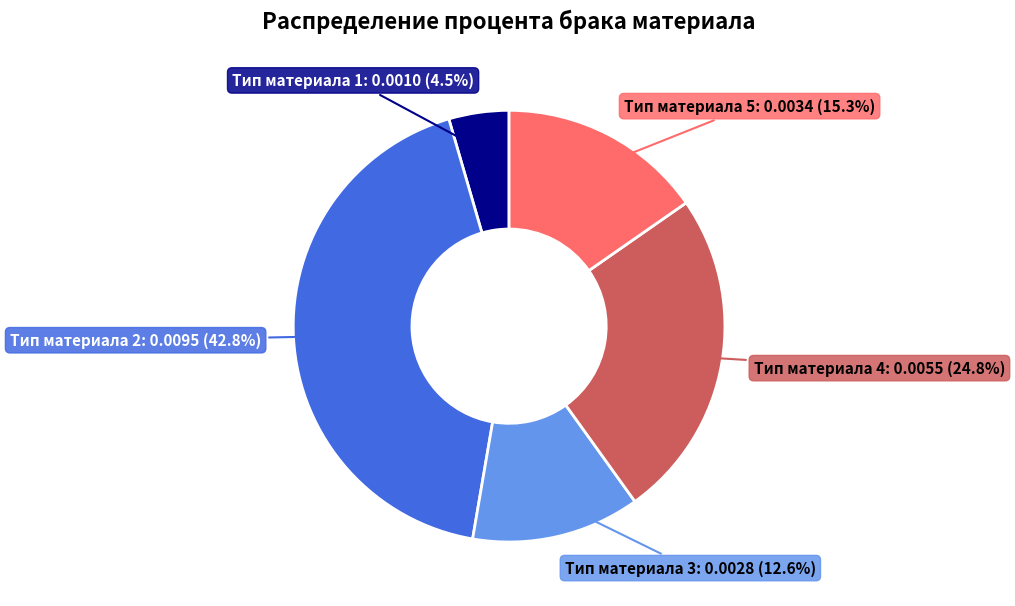

Is Тип материала 4 the majority of the pie?

No